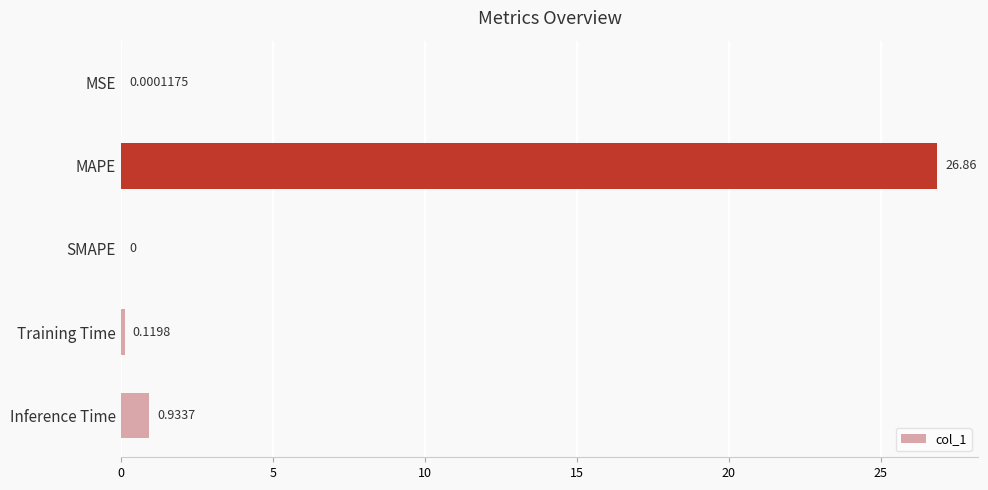

What is the sum of all values?

27.9